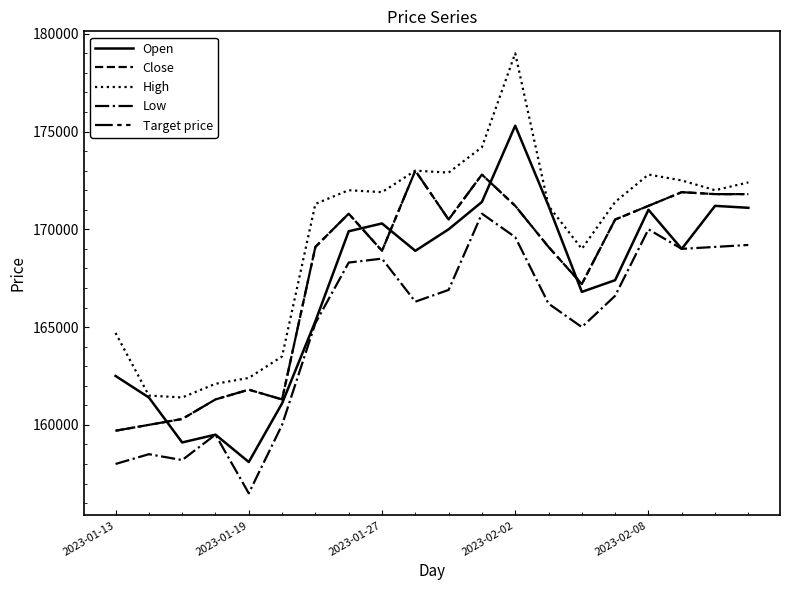

At which label is Target price closest to 166350?

14